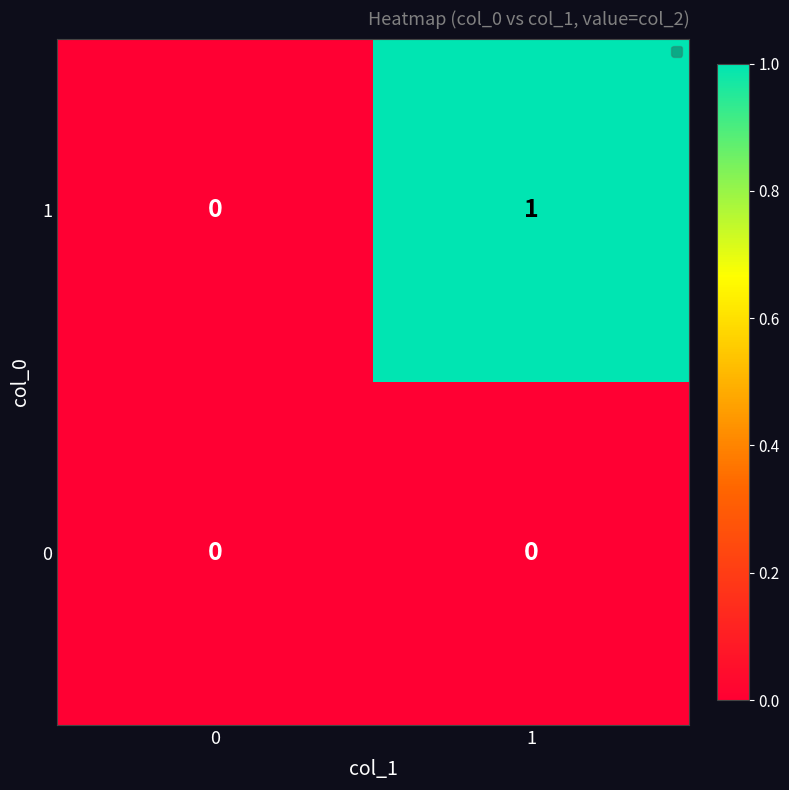

What is the greatest value displayed?

1